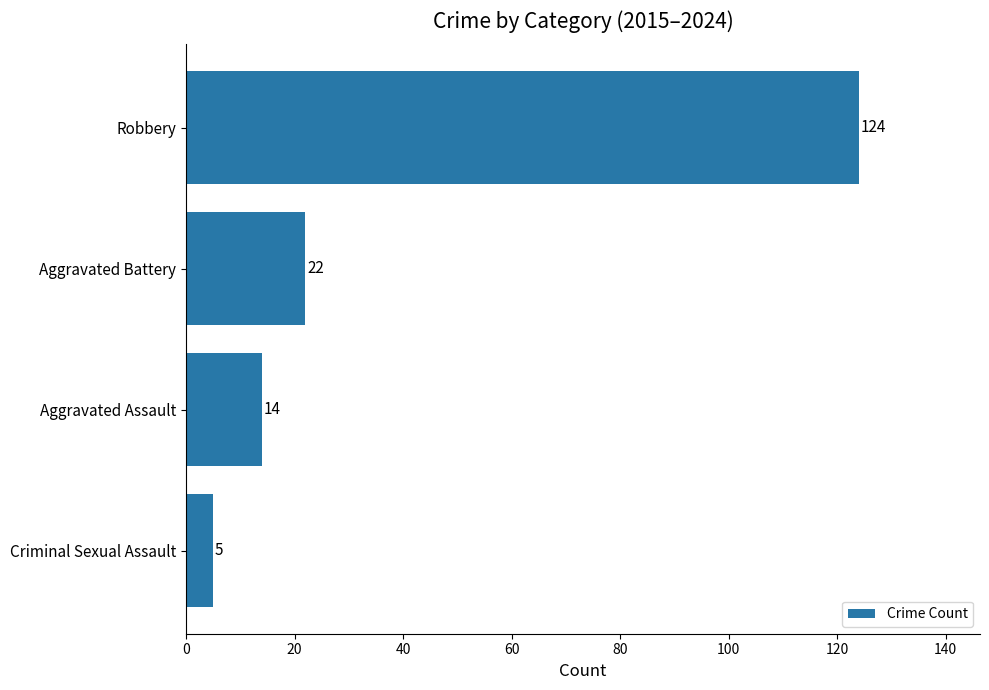

The value at Robbery is 52. True or false?

False